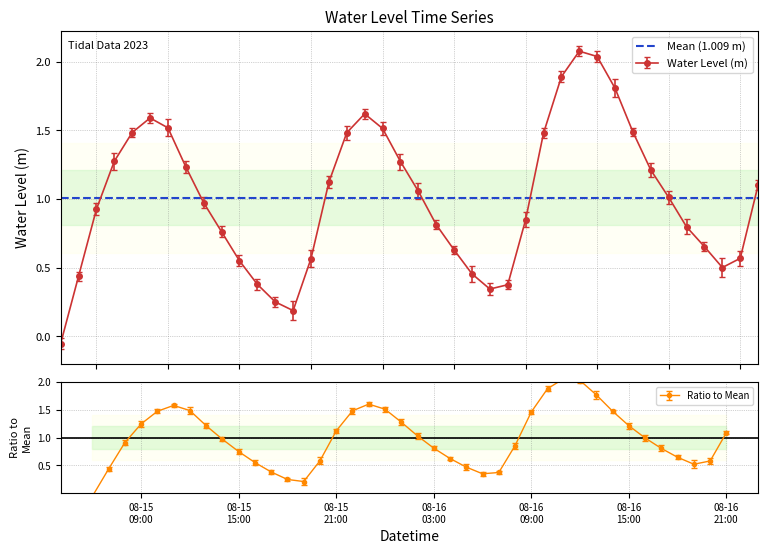

What is the maximum value for Water Level (m)?

2.1